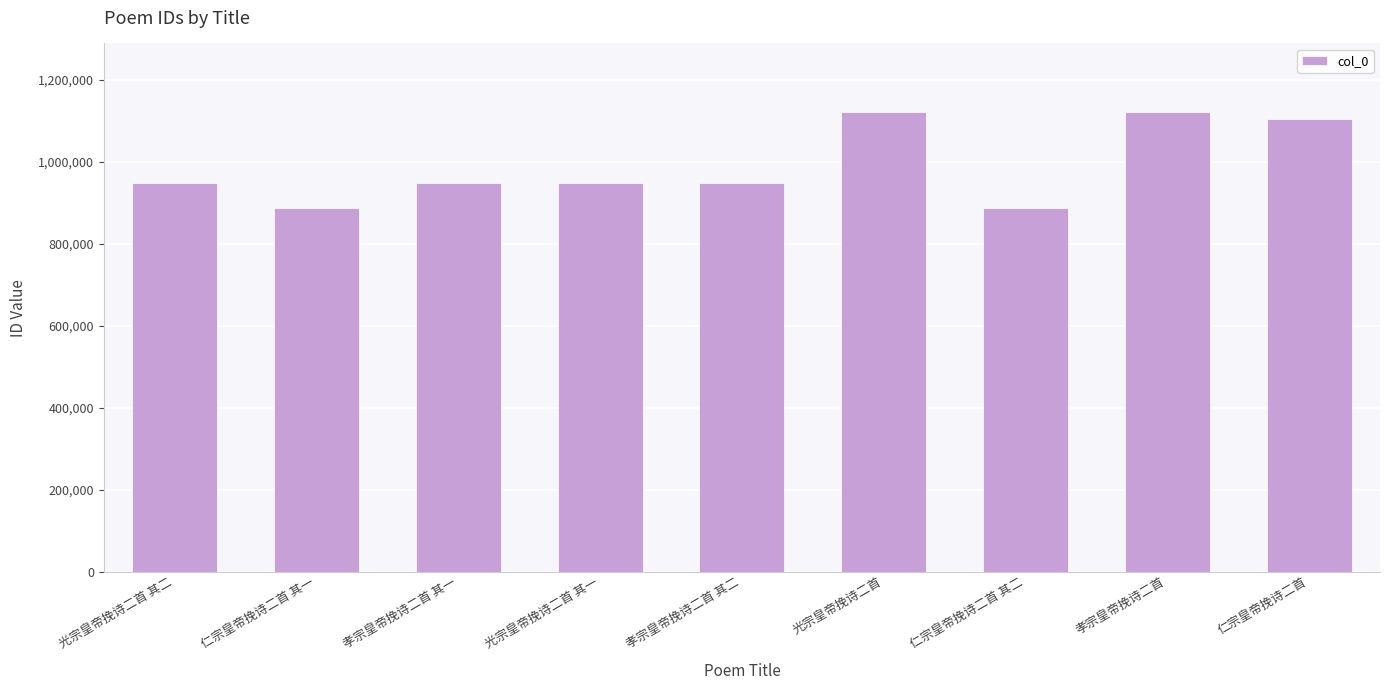

What is the sum of all values?

8913781